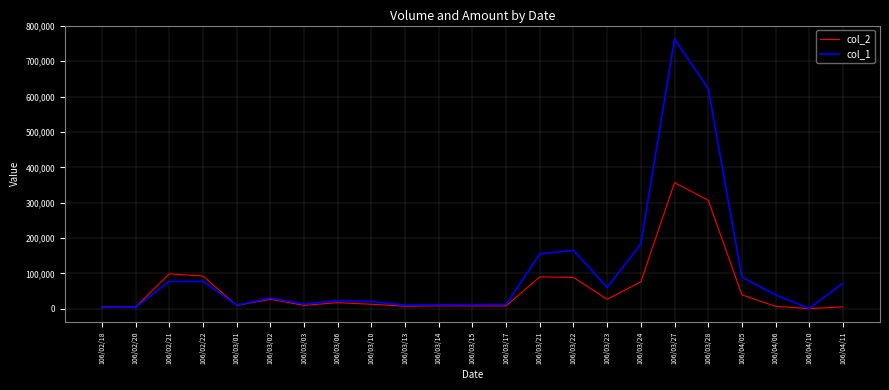

The value of col_1 at 106/04/11 is 72000. True or false?

True